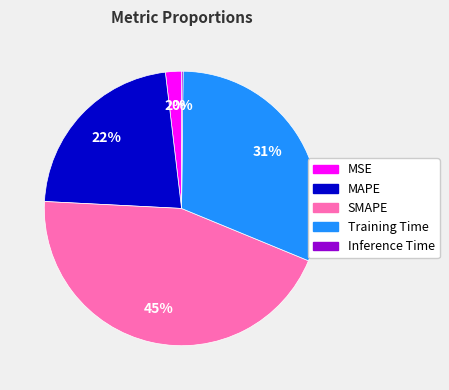

To the nearest percent, what portion does MAPE represent?

22%